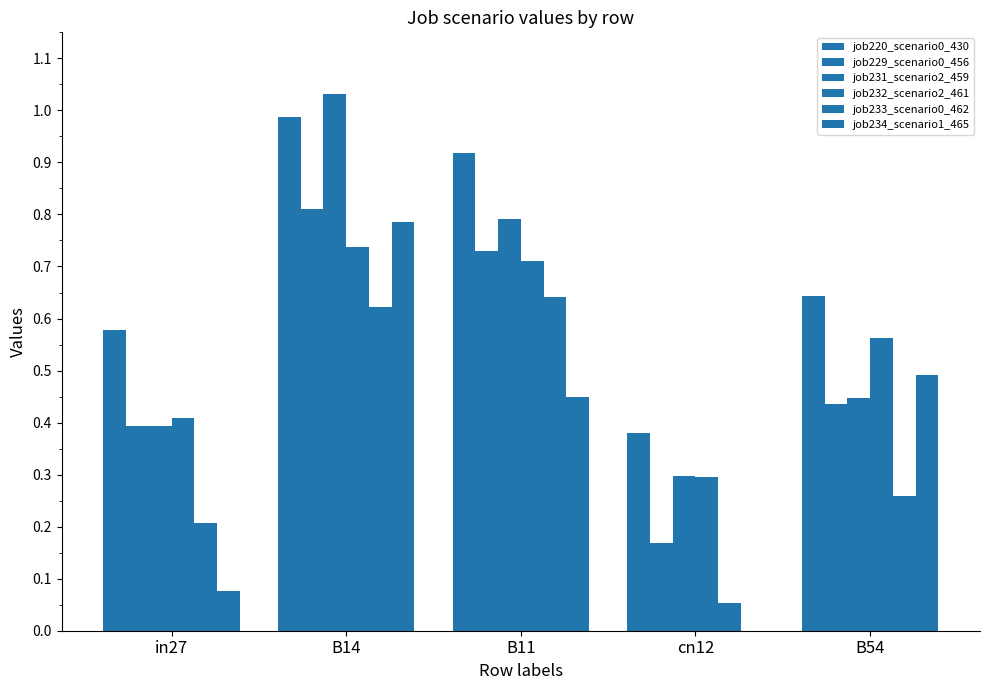

How many groups of bars are there?

5